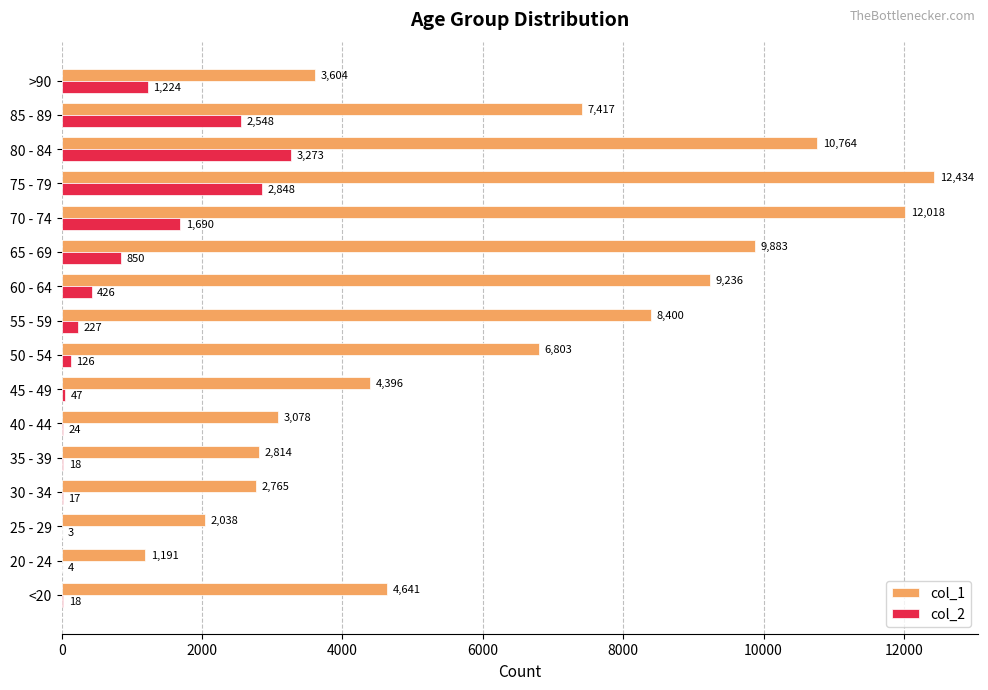

Where is col_1 nearest to the value 6812?

50 - 54